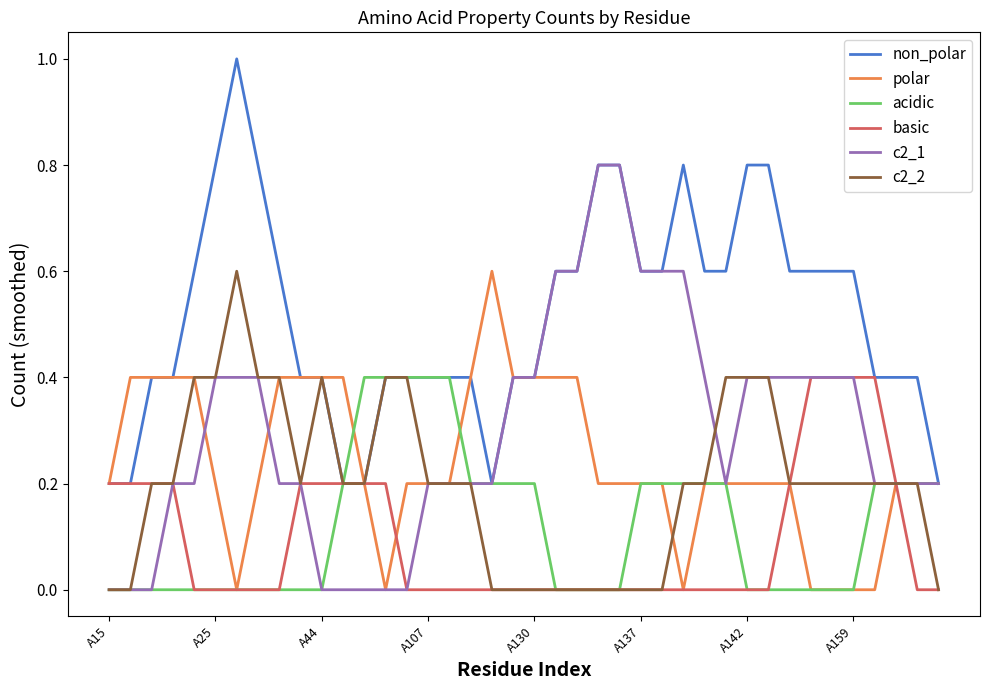

What is the maximum value shown in the chart?

1.0